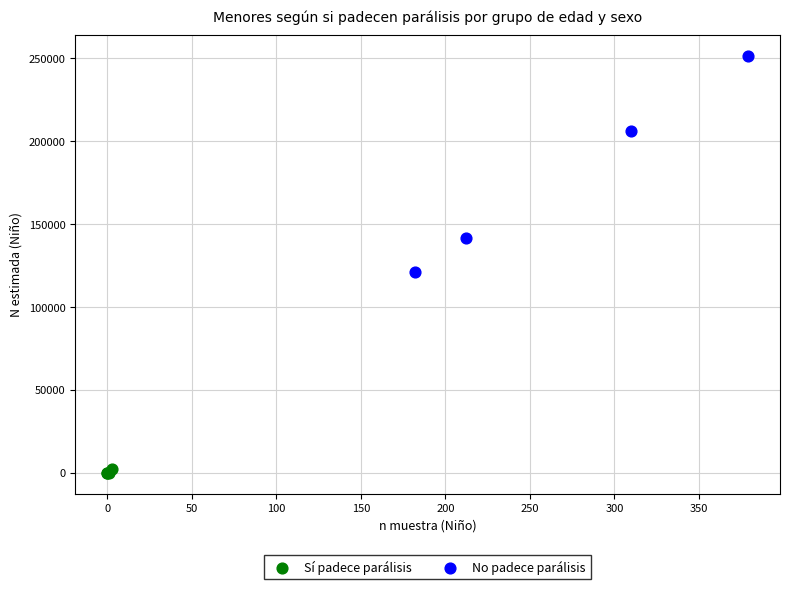

Which series reaches the minimum Y coordinate?

Sí padece parálisis